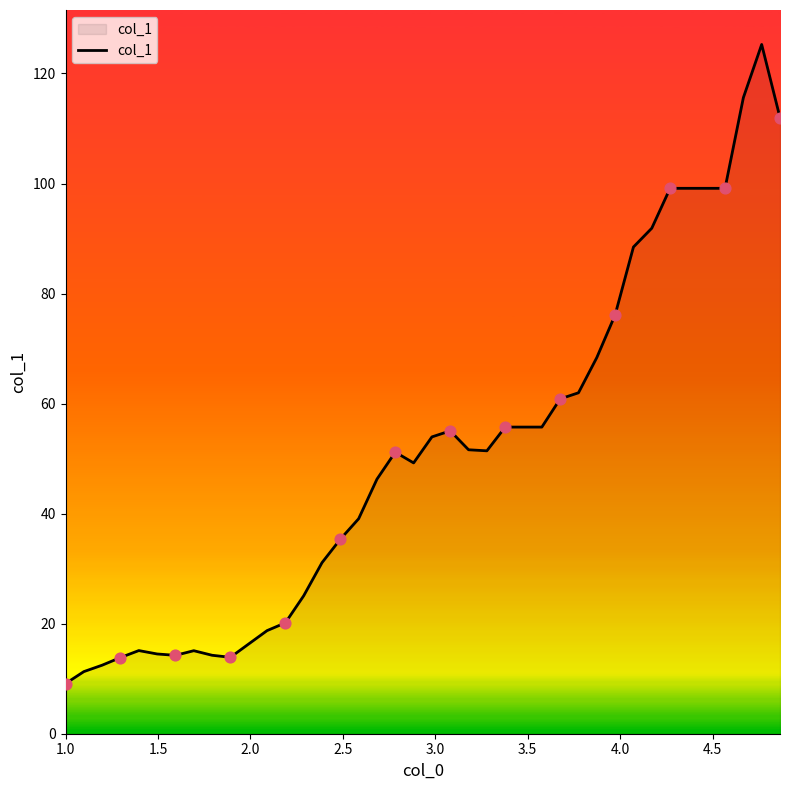

What is the smallest value displayed?

9.1